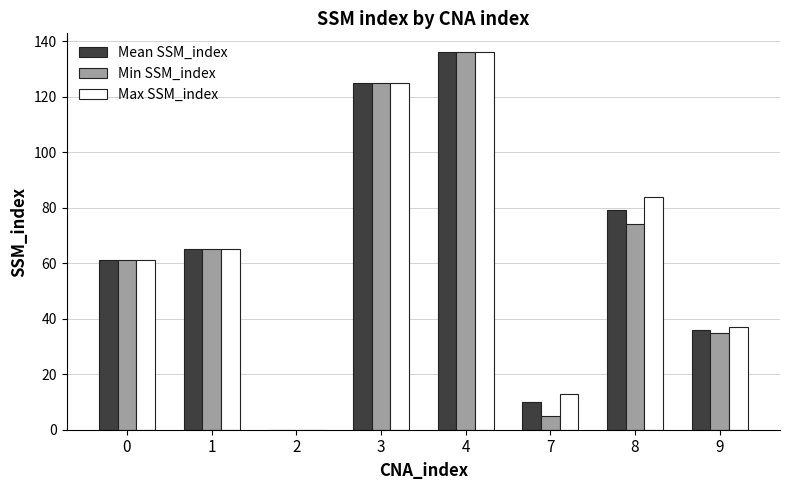

Is the value of Mean SSM_index at 8 greater than the value of Max SSM_index at 3?

No